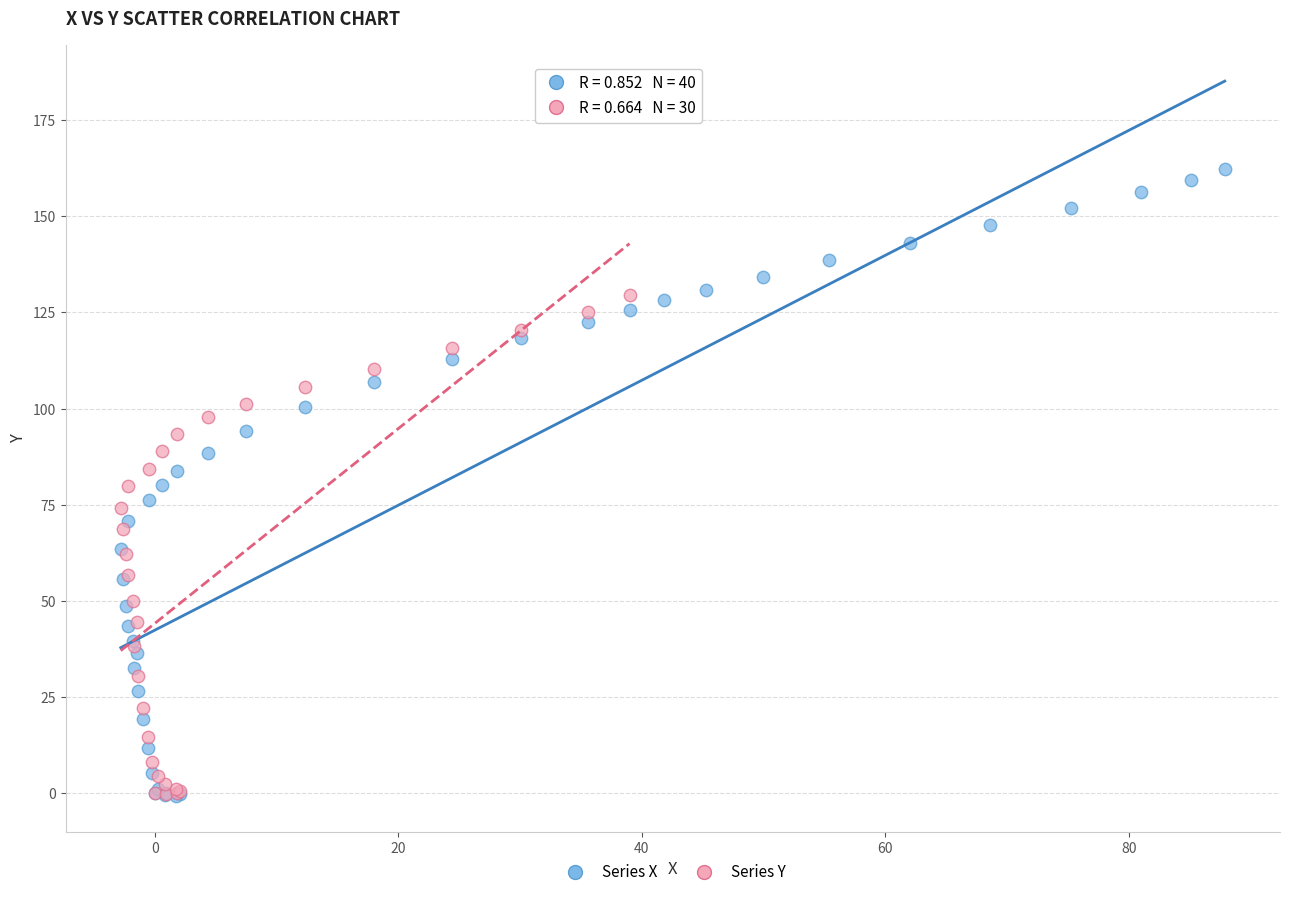

Which series reaches the maximum Y coordinate?

Series X